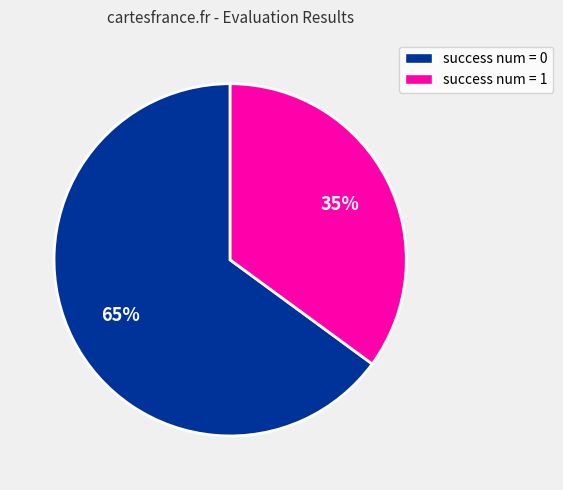

Is there any slice that represents more than half of the pie?

Yes